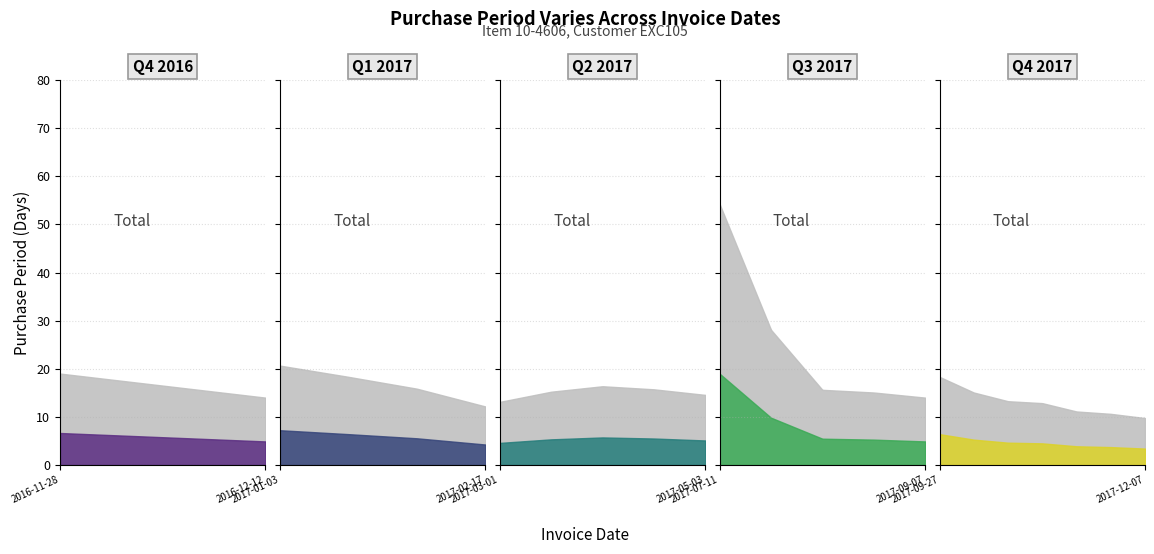

How many values exceed 15?

10